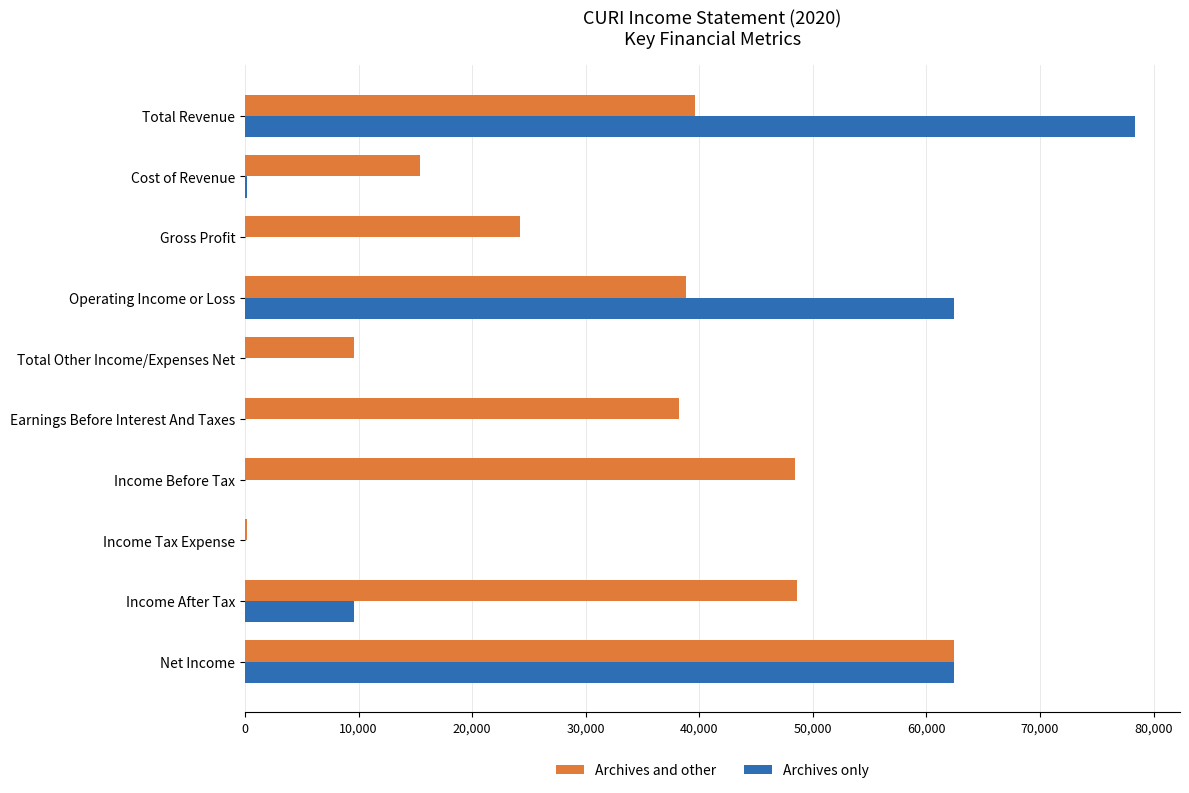

The Archives and other series shows 15400 at Cost of Revenue. True or false?

True